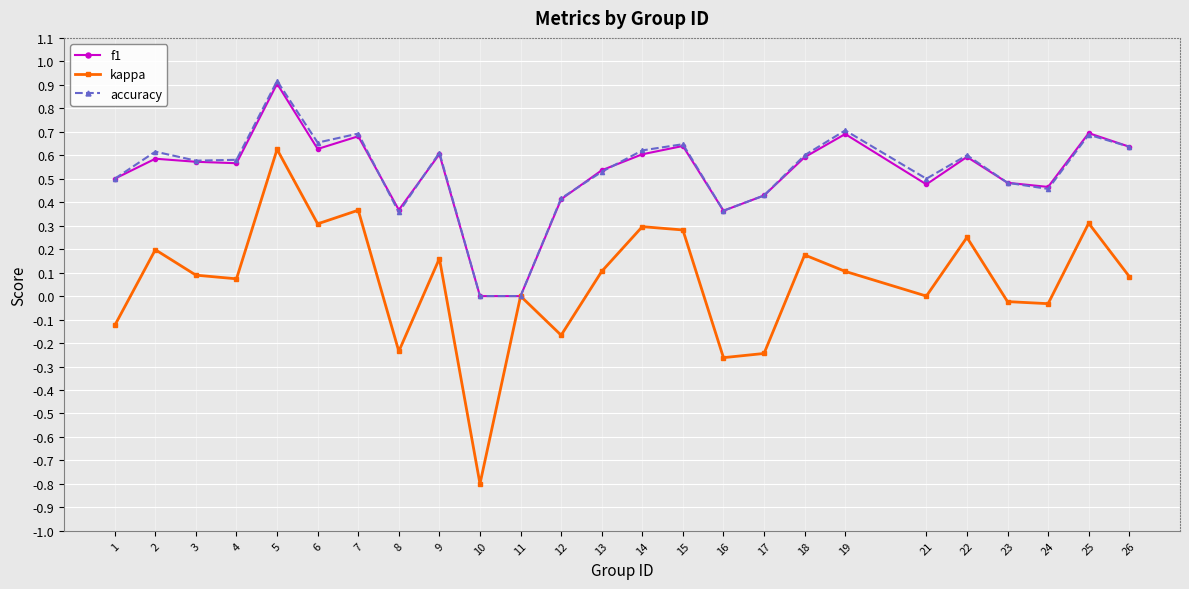

True or false: accuracy has a value of 0.6 at 12.

False